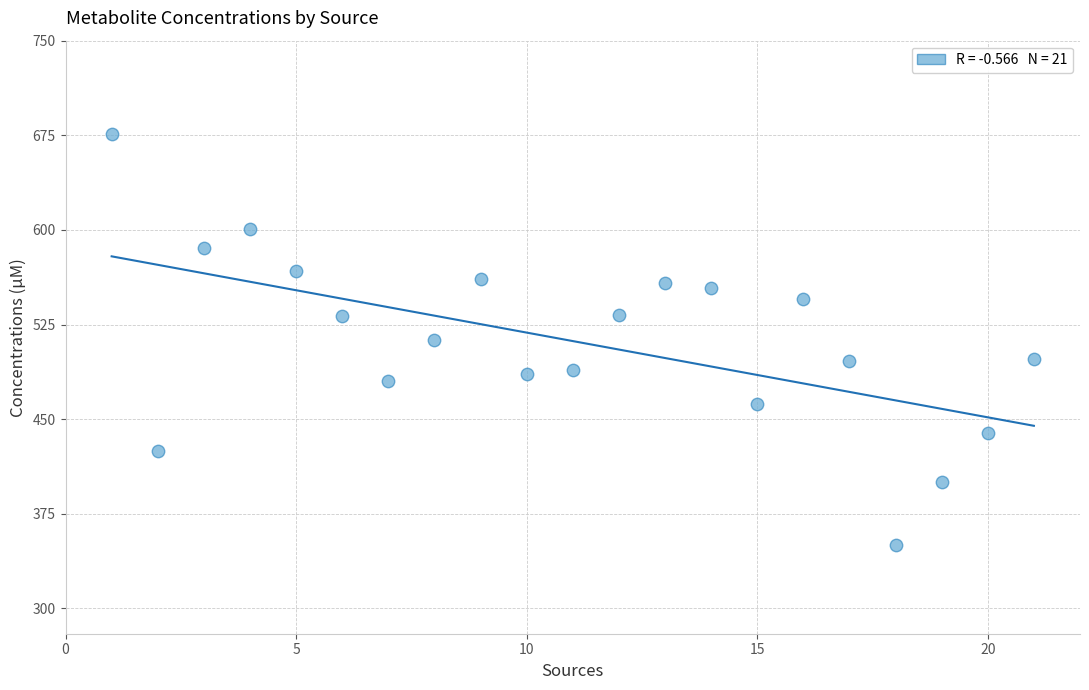

What is the range of X values (max minus min)?

20.0